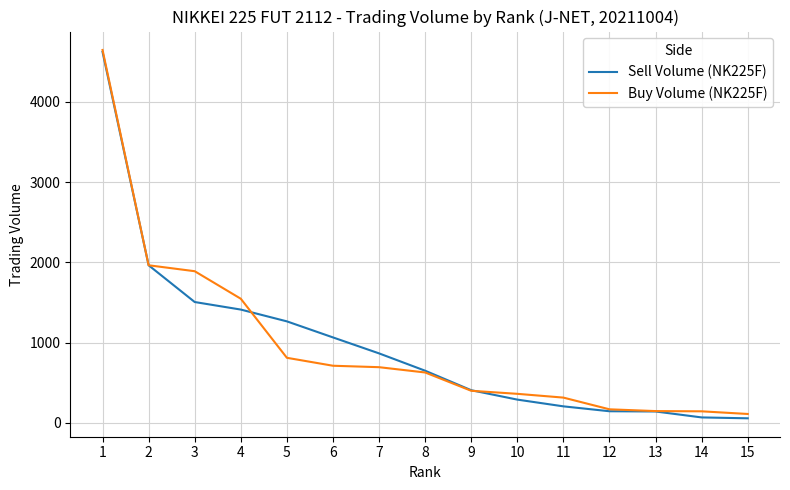

What value does the Buy Volume (NK225F) series have at 10?

362